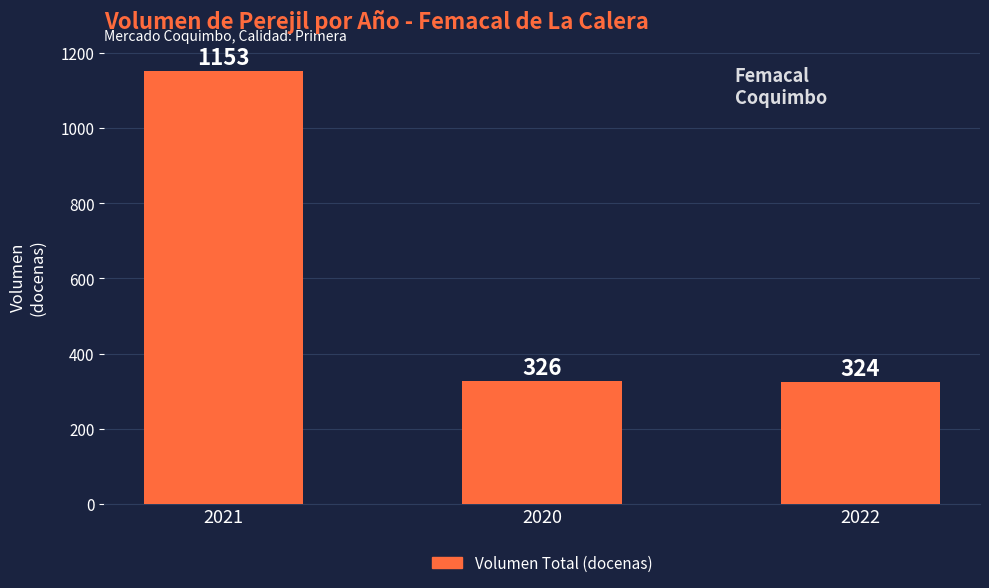

What is the change in value from 2021 to 2020?

-827